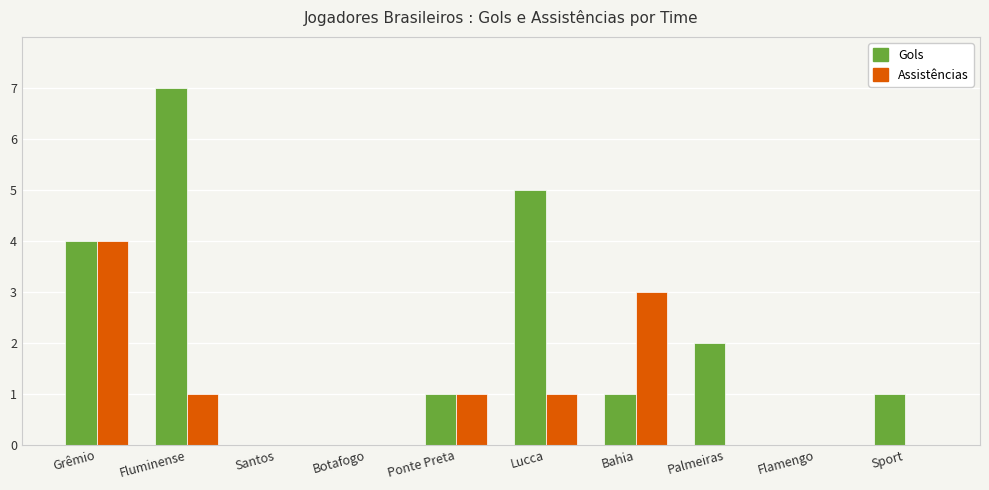

What are all the series names shown in the legend?

Gols, Assistências